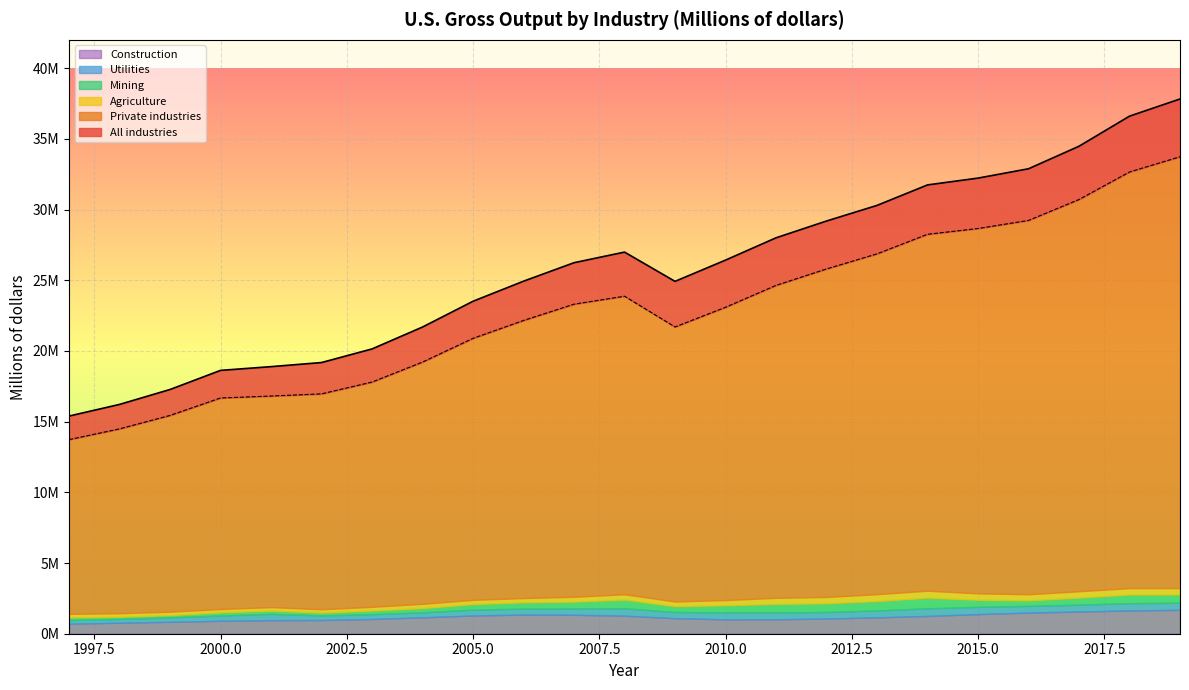

List the series in order of their peak value, lowest first.

Agriculture, Utilities, Mining, Construction, Private industries, All industries